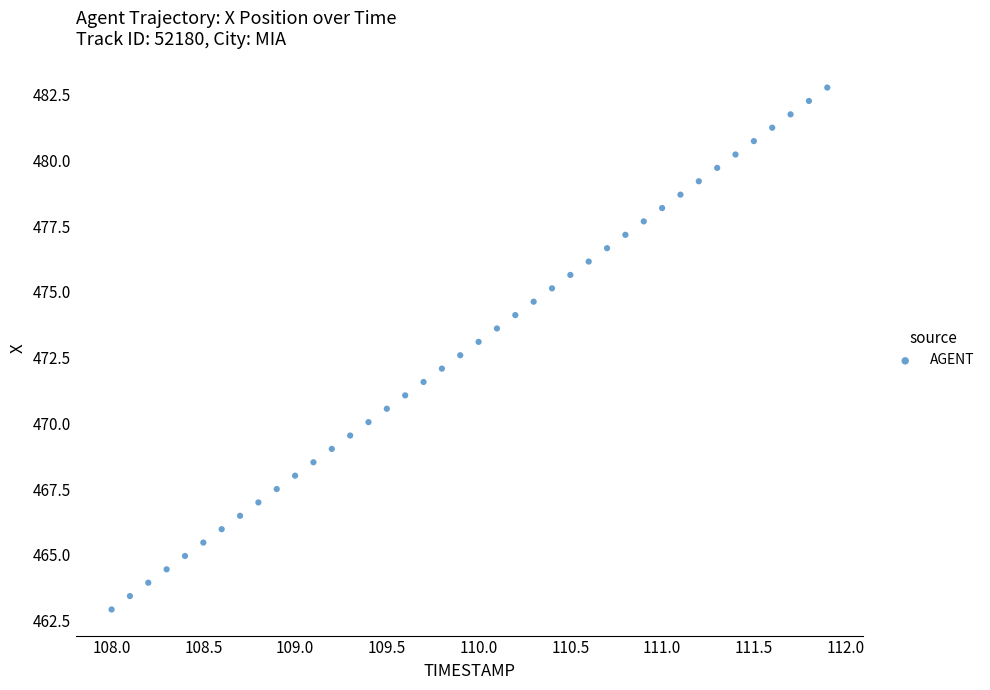

What is the range of Y values (max minus min)?

19.8